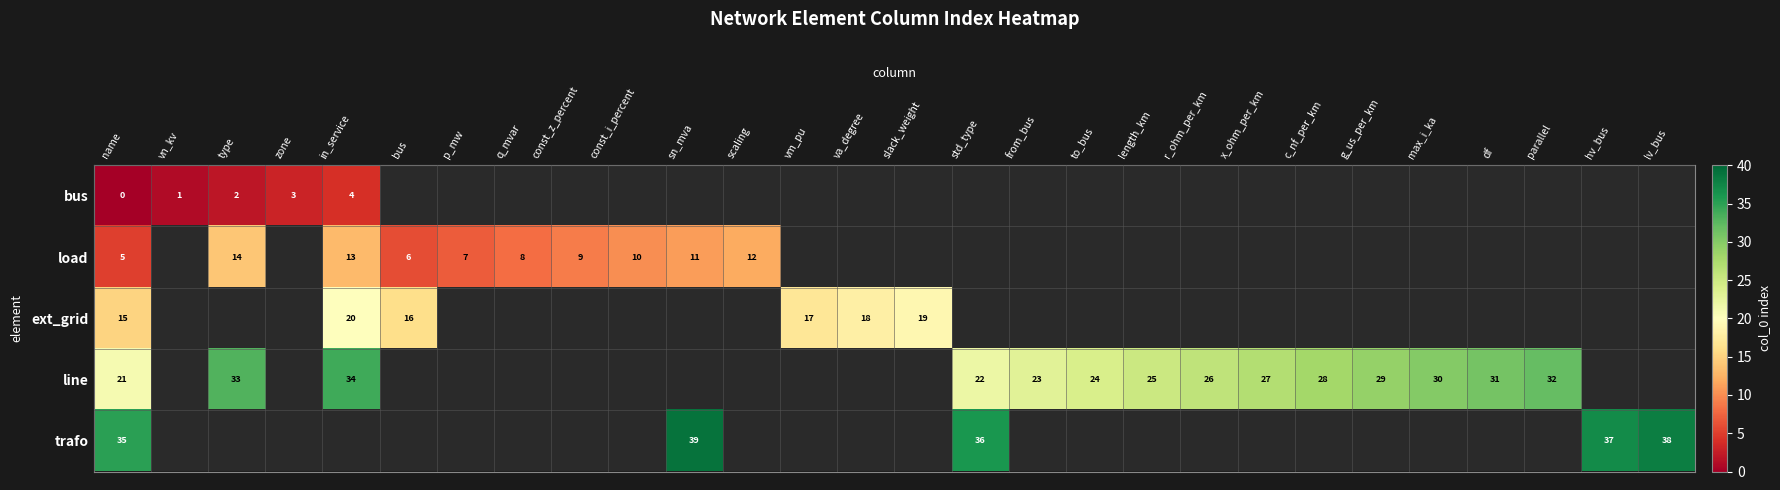

List the series in order of their peak value, highest first.

row_4, row_3, row_2, row_1, row_0